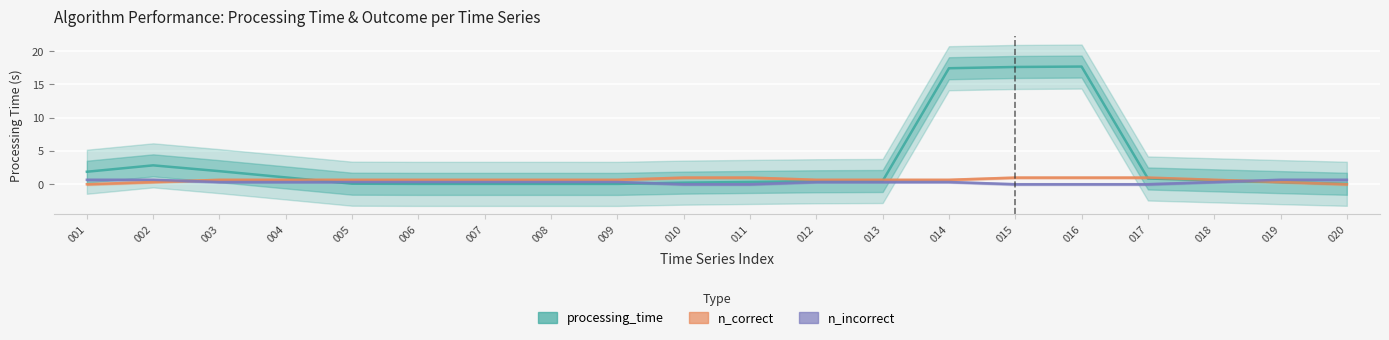

True or false: processing_time has a value of 3.2 at 003.

False